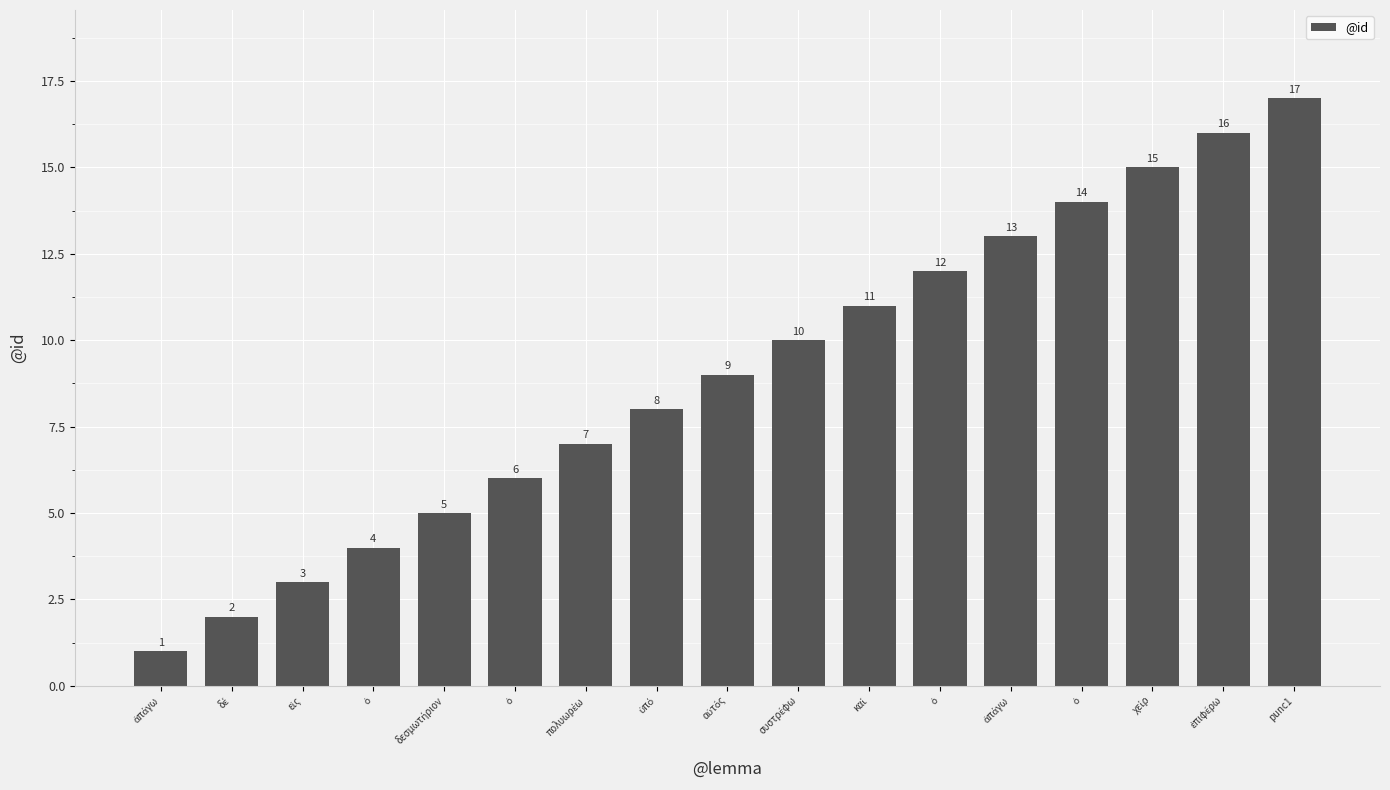

Does the chart contain stacked bars?

No